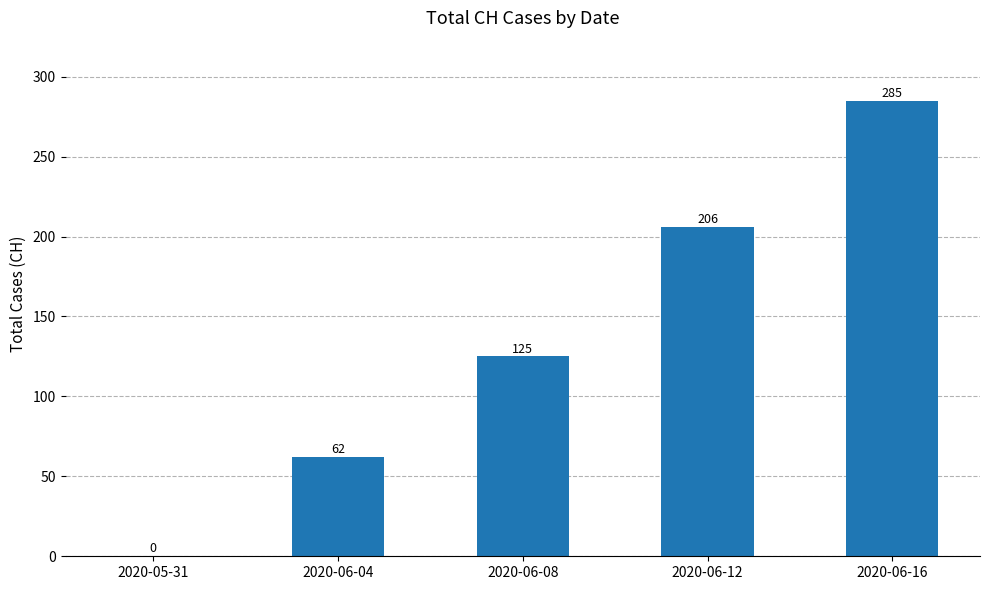

Count the number of categories in the chart.

5